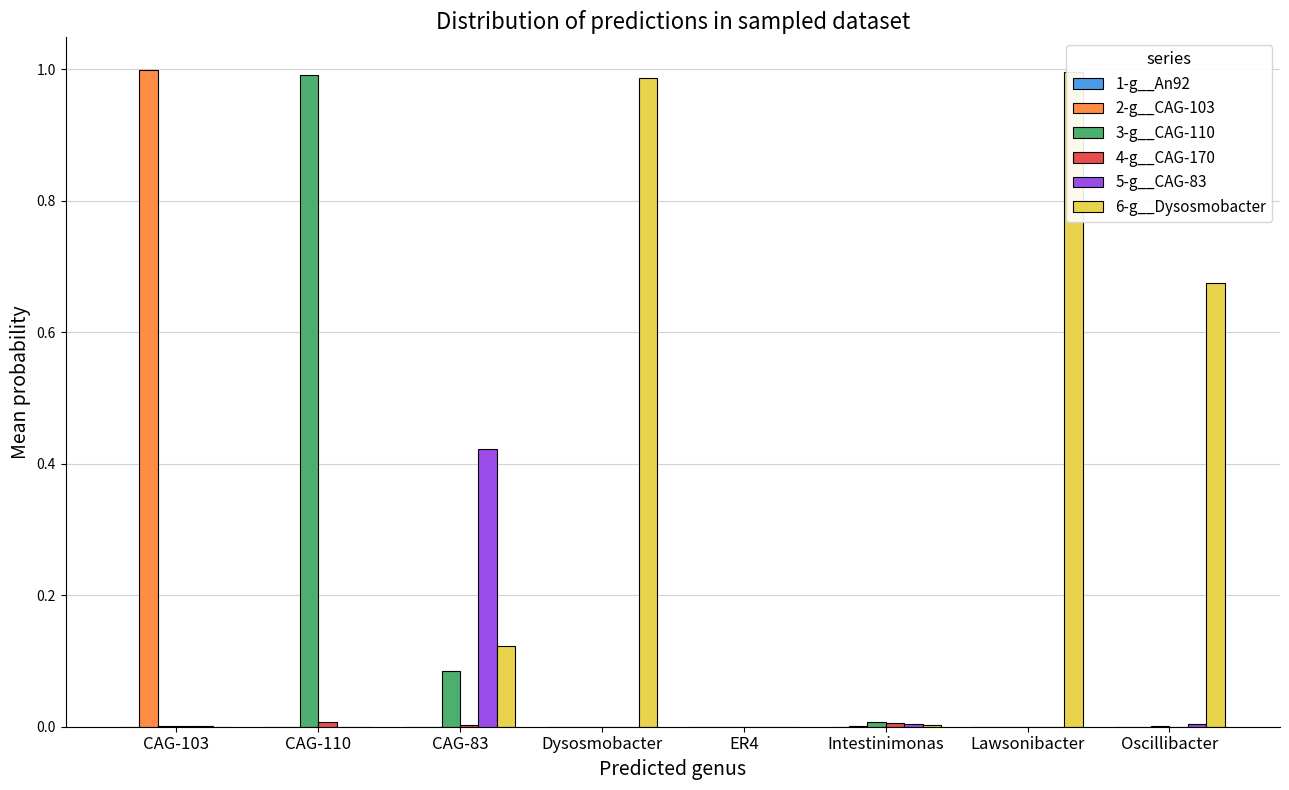

Which label corresponds to the smallest value in the chart?

ER4